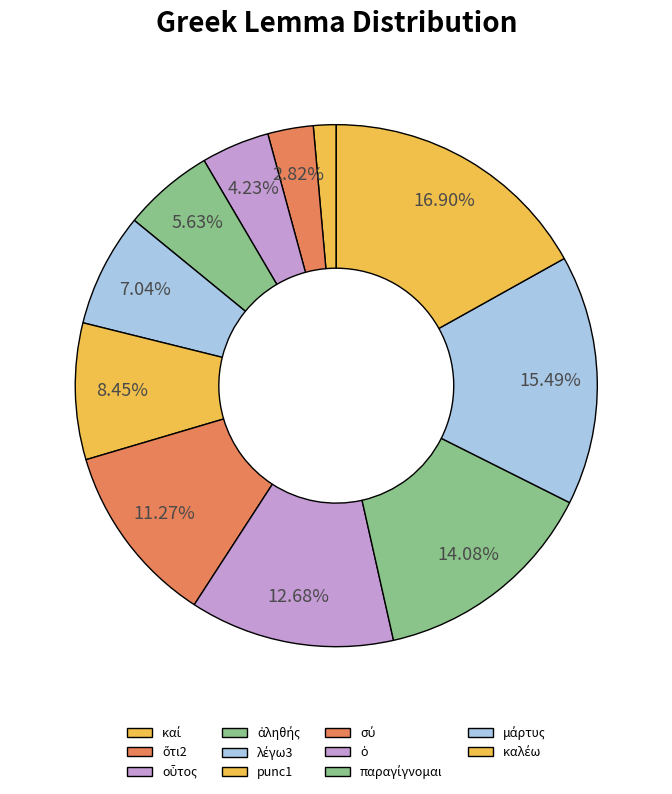

What percentage is the μάρτυς slice, to the nearest percent?

15%